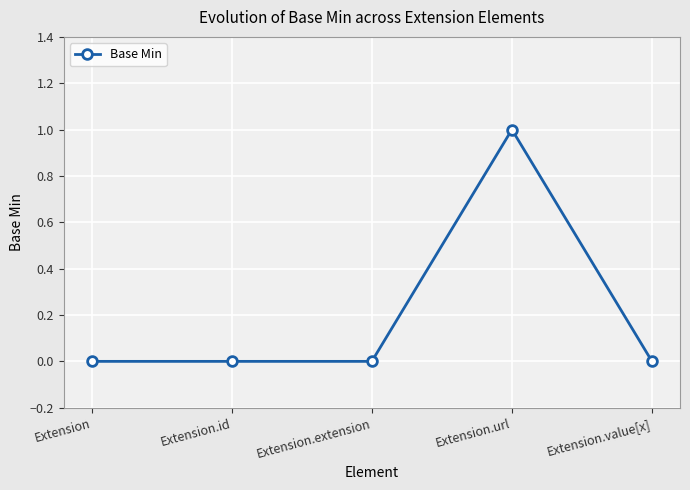

What position from the left is Extension.id?

2